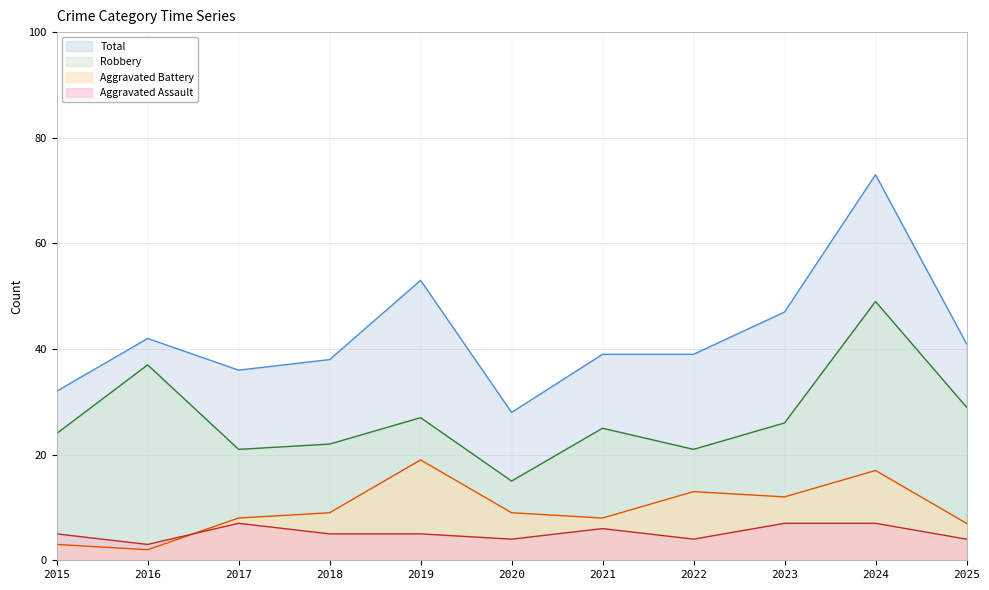

What is the difference between the Aggravated Battery values at 2017 and 2018?

1